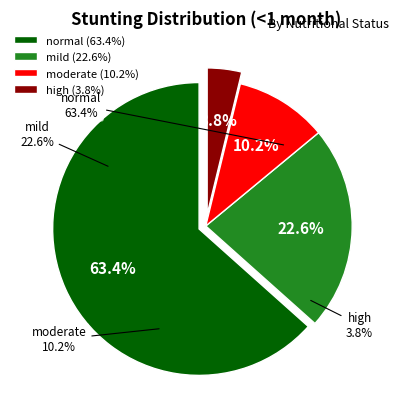

To the nearest percent, what portion does high represent?

4%